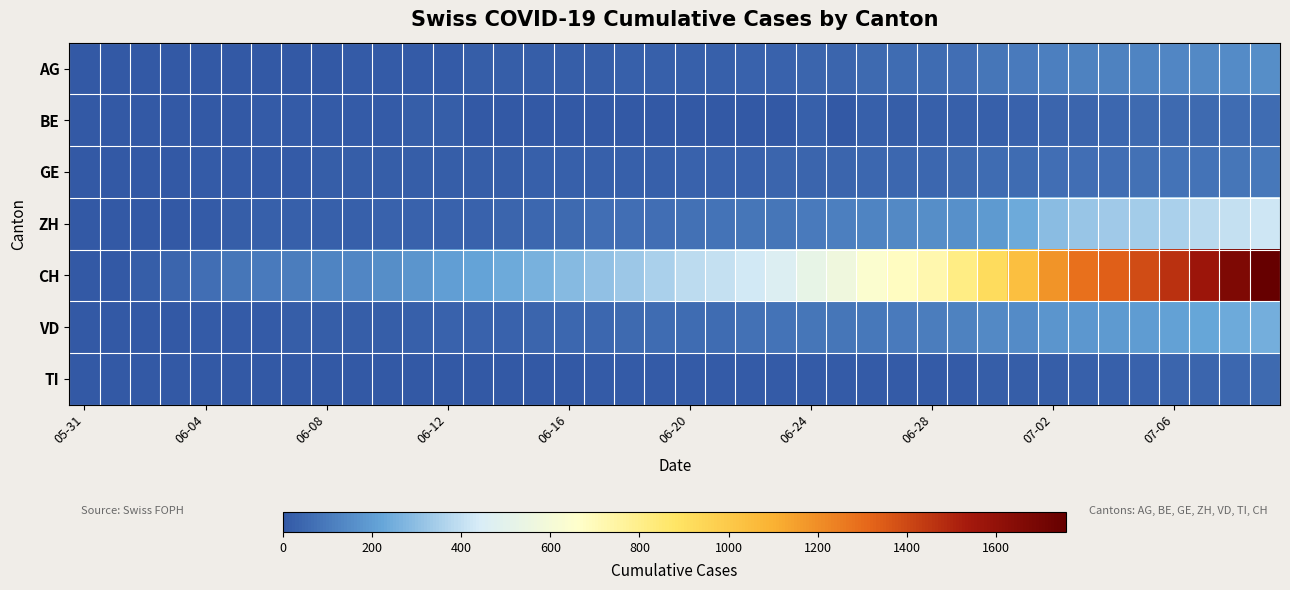

Reading right to left, transcribe all the data shown in this chart.

AG: 153	147	140	132	125	123	120	116	103	88	65	59	55	50	40	35	28	28	26	26	23	21	18	18	17	16	14	13	10	7	7	5	5	5	3	3	1	0	0	0
BE: 59	57	53	52	49	43	39	35	29	27	25	21	19	27	0	27	0	0	0	0	0	0	0	0	0	0	0	17	14	9	9	8	8	8	6	4	2	1	0	0
GE: 92	84	80	76	69	67	64	62	57	56	52	44	43	43	40	38	36	32	31	31	27	23	23	22	22	20	20	20	16	16	14	14	13	13	10	8	6	4	1	0
ZH: 424	405	382	357	338	330	317	294	238	190	162	153	142	130	111	103	87	83	80	75	68	67	62	52	45	38	33	30	30	28	26	23	23	23	19	13	5	2	0	0
CH: 1758	1669	1568	1469	1388	1335	1285	1186	1037	919	814	722	683	640	572	528	462	431	399	385	353	325	309	285	258	234	218	206	178	154	136	125	107	100	84	62	38	20	3	0
VD: 252	240	224	208	195	188	185	172	147	138	121	105	97	95	89	86	77	71	60	58	56	50	48	43	35	32	31	31	24	20	19	16	15	13	11	9	6	4	0	0
TI: 50	48	40	36	31	27	26	19	14	14	13	12	12	12	12	12	12	11	10	10	9	9	8	6	6	6	3	2	2	1	1	1	1	1	1	1	0	0	0	0